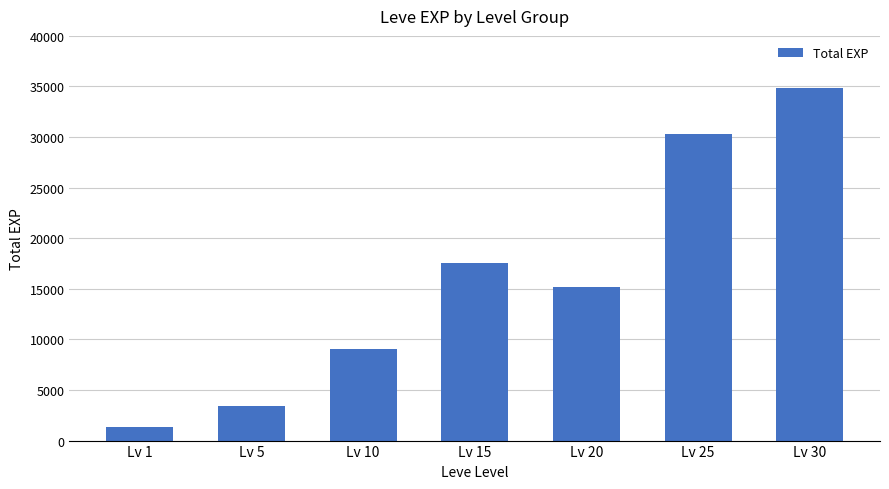

The value at Lv 25 is 42099. True or false?

False